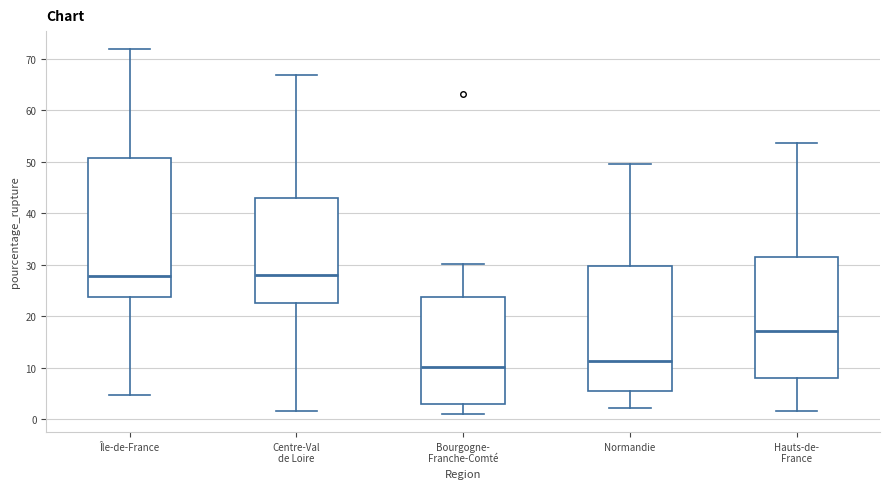

Reading left to right, transcribe this box plot: for each box, give where its median line is, the range the box spans, and where its two whiskers end, as read against the y-axis. The values are not printed on the chart, so give them approximately, as read against the axis.

Île-de-France: median 28, box 24 to 51, whiskers 5 to 72
Centre-Val de Loire: median 28, box 23 to 43, whiskers 2 to 67
Bourgogne- Franche-Comté: median 10, box 3 to 24, whiskers 1 to 30
Normandie: median 11, box 6 to 30, whiskers 2 to 50
Hauts-de- France: median 17, box 8 to 32, whiskers 2 to 54